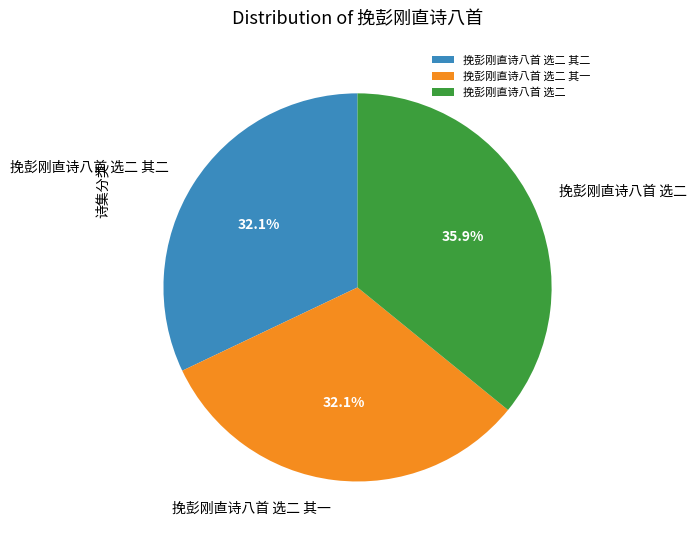

To the nearest percent, what portion does 挽彭刚直诗八首 选二 其一 represent?

32%